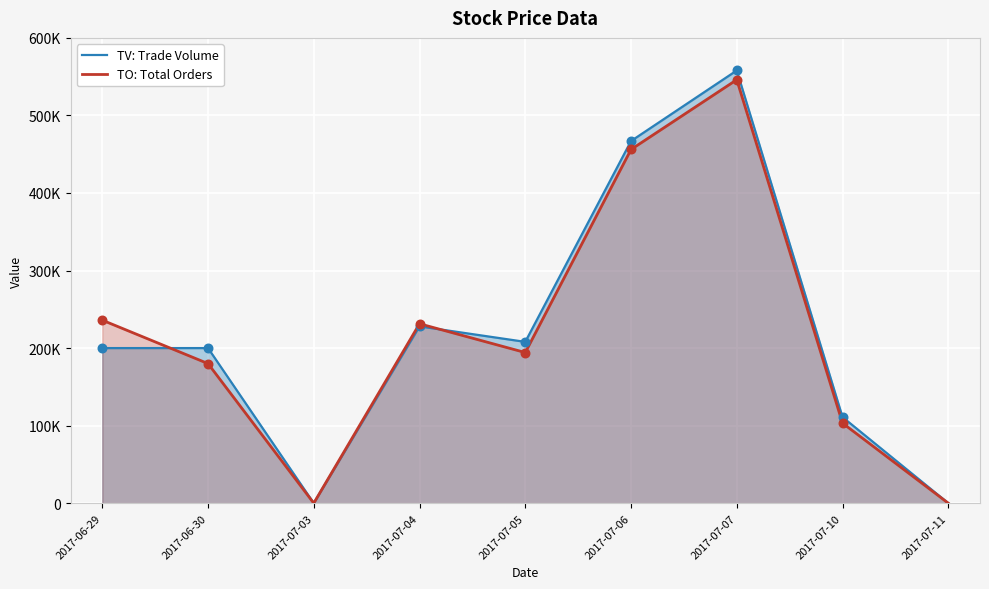

At how many categories does at least one series exceed 309877?

2